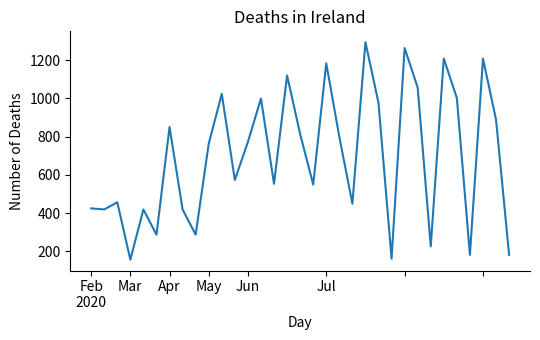

What is the difference between the maximum and minimum values?

1136.7